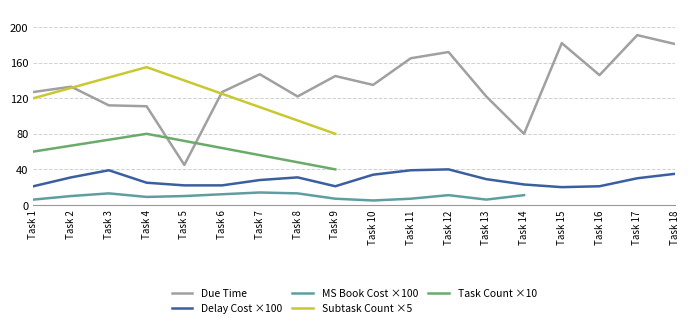

The value of Task Count ×10 at Task 9 is 40. True or false?

True